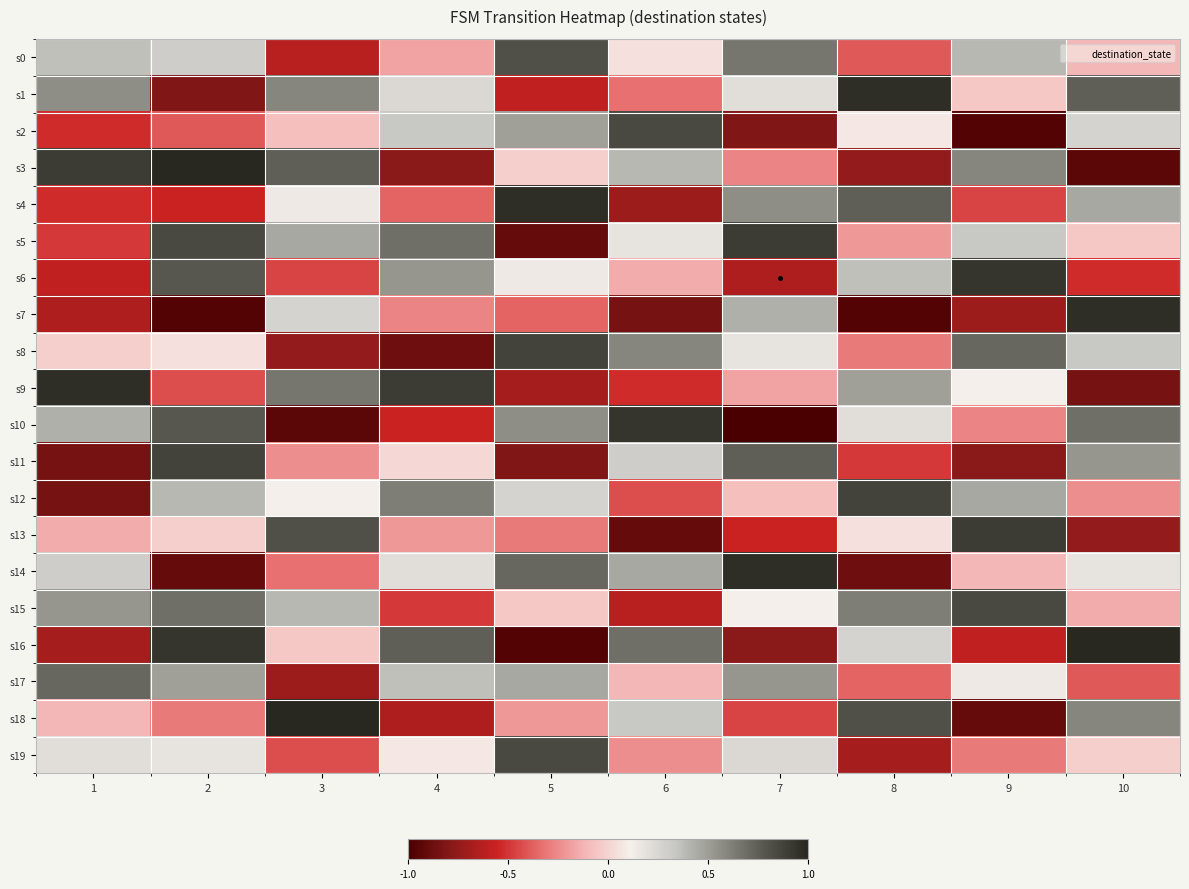

Reading left to right, extract all data points from this chart.

s0: 1=0.4	2=0.3	3=-0.6	4=-0.2	5=0.8	6=0.0	7=0.7	8=-0.4	9=0.4	10=-0.1
s1: 1=0.6	2=-0.8	3=0.6	4=0.2	5=-0.6	6=-0.3	7=0.2	8=1.0	9=-0.0	10=0.7
s2: 1=-0.5	2=-0.4	3=-0.1	4=0.3	5=0.5	6=0.8	7=-0.8	8=0.1	9=-1.0	10=0.3
s3: 1=0.9	2=1.0	3=0.7	4=-0.8	5=-0.0	6=0.4	7=-0.3	8=-0.7	9=0.6	10=-0.9
s4: 1=-0.5	2=-0.6	3=0.1	4=-0.4	5=1.0	6=-0.7	7=0.6	8=0.7	9=-0.5	10=0.5
s5: 1=-0.5	2=0.8	3=0.5	4=0.7	5=-0.9	6=0.2	7=0.9	8=-0.2	9=0.3	10=-0.0
s6: 1=-0.6	2=0.8	3=-0.5	4=0.5	5=0.1	6=-0.1	7=-0.7	8=0.4	9=0.9	10=-0.5
s7: 1=-0.7	2=-1.0	3=0.3	4=-0.3	5=-0.4	6=-0.8	7=0.4	8=-1.0	9=-0.7	10=1.0
s8: 1=-0.0	2=0.0	3=-0.7	4=-0.9	5=0.9	6=0.6	7=0.2	8=-0.3	9=0.7	10=0.3
s9: 1=1.0	2=-0.4	3=0.7	4=0.9	5=-0.7	6=-0.5	7=-0.2	8=0.5	9=0.1	10=-0.8
s10: 1=0.4	2=0.8	3=-0.9	4=-0.6	5=0.6	6=0.9	7=-1.0	8=0.2	9=-0.3	10=0.7
s11: 1=-0.8	2=0.9	3=-0.2	4=0.0	5=-0.8	6=0.3	7=0.7	8=-0.5	9=-0.8	10=0.5
s12: 1=-0.8	2=0.4	3=0.1	4=0.6	5=0.3	6=-0.4	7=-0.1	8=0.9	9=0.5	10=-0.2
s13: 1=-0.1	2=-0.0	3=0.8	4=-0.2	5=-0.3	6=-0.9	7=-0.6	8=0.0	9=0.9	10=-0.7
s14: 1=0.3	2=-0.9	3=-0.3	4=0.2	5=0.7	6=0.5	7=1.0	8=-0.9	9=-0.1	10=0.2
s15: 1=0.5	2=0.7	3=0.4	4=-0.5	5=-0.0	6=-0.6	7=0.1	8=0.6	9=0.8	10=-0.1
s16: 1=-0.7	2=0.9	3=-0.0	4=0.7	5=-1.0	6=0.7	7=-0.8	8=0.3	9=-0.6	10=1.0
s17: 1=0.7	2=0.5	3=-0.7	4=0.4	5=0.5	6=-0.1	7=0.5	8=-0.4	9=0.1	10=-0.4
s18: 1=-0.1	2=-0.3	3=1.0	4=-0.7	5=-0.2	6=0.3	7=-0.5	8=0.8	9=-0.9	10=0.6
s19: 1=0.2	2=0.2	3=-0.4	4=0.1	5=0.8	6=-0.2	7=0.2	8=-0.7	9=-0.3	10=-0.0